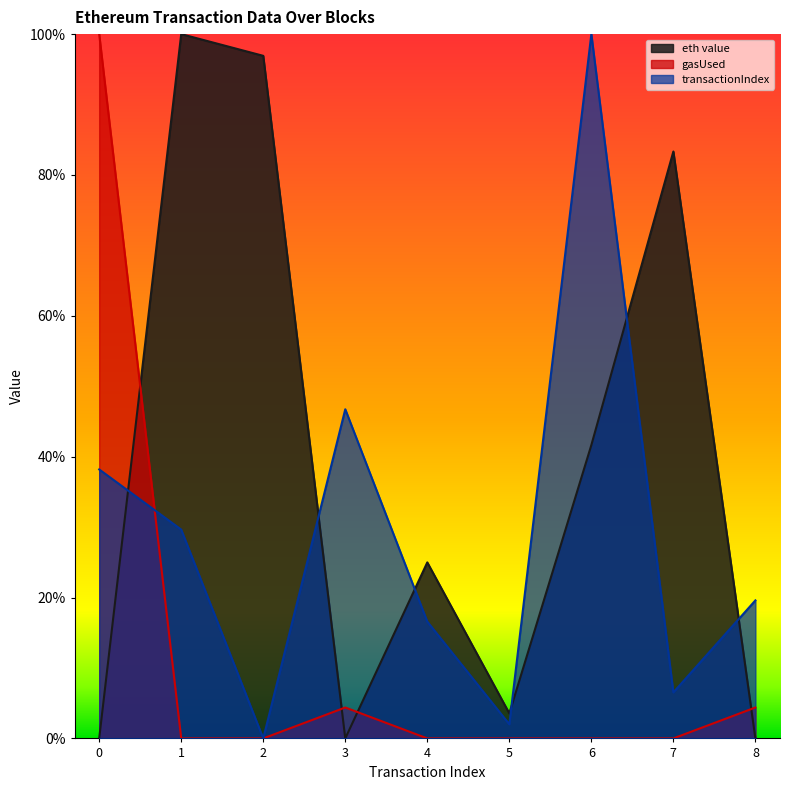

In eth value, how many points are higher than both neighbors (excluding endpoints)?

3